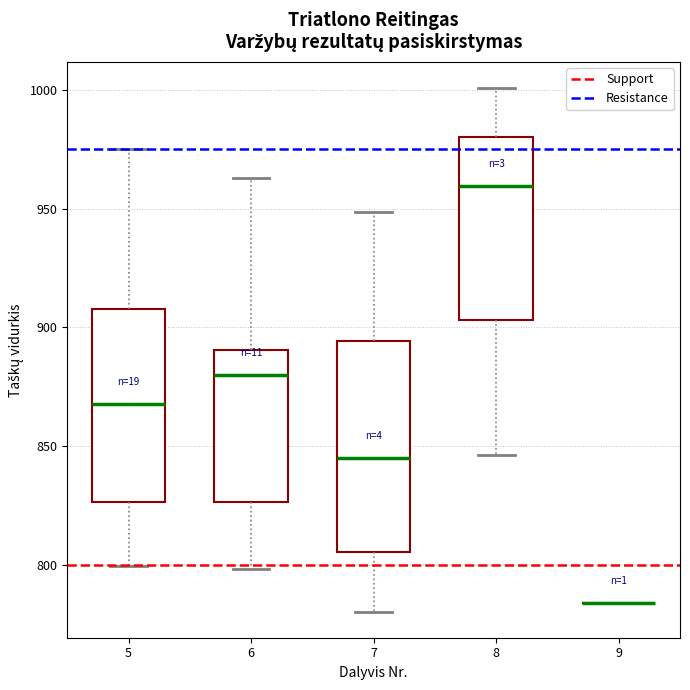

Where does the median line of the box at x = 8 sit on the y-axis? The values are not printed on the chart, so give them approximately, as read against the axis.

960